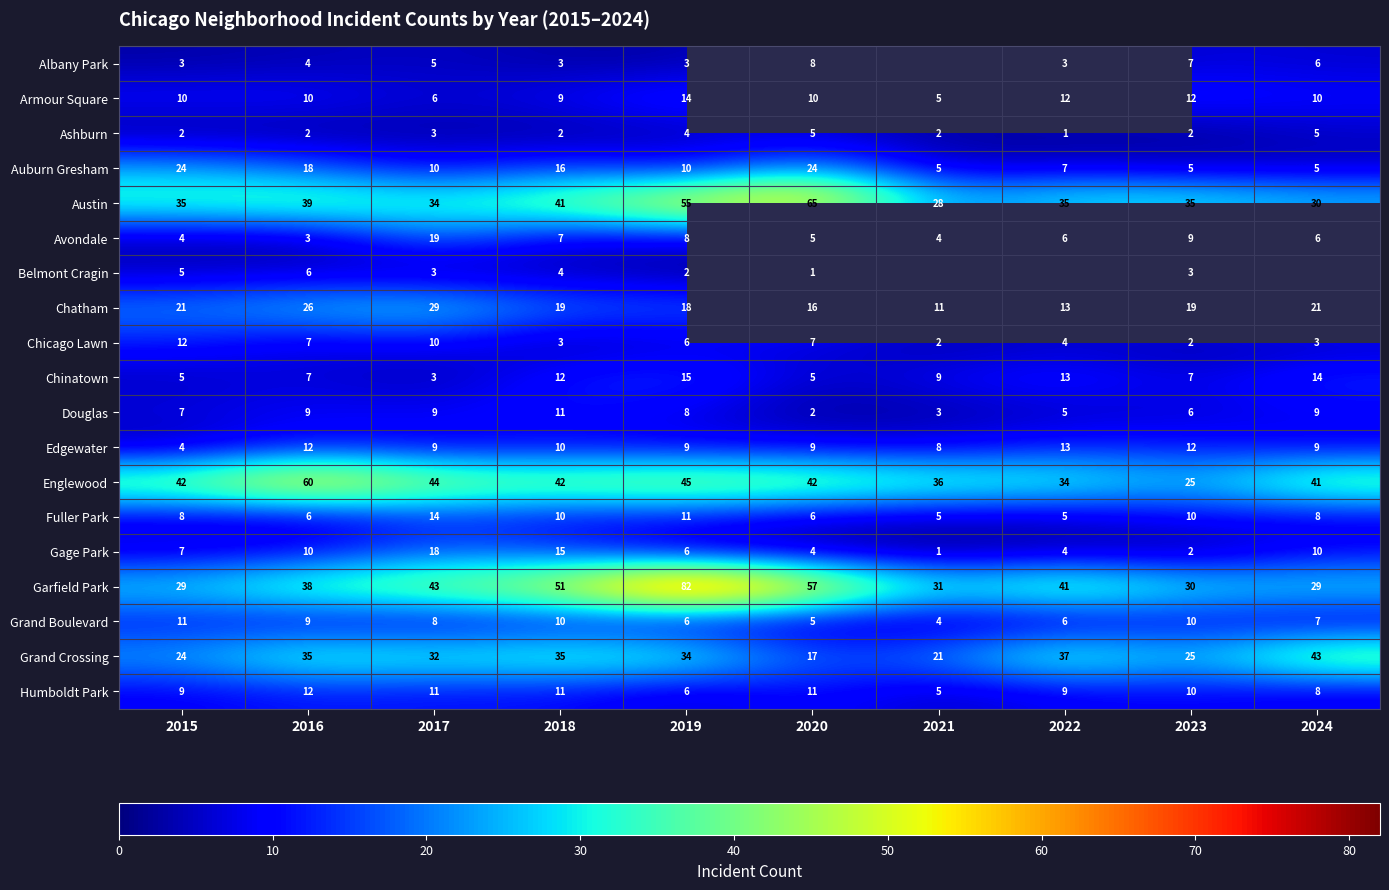

Count the Ashburn values in the range 2 to 4.

7